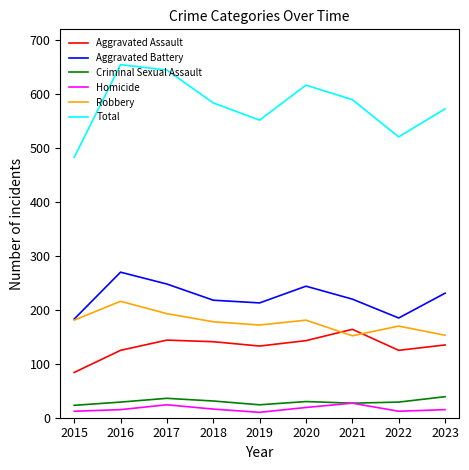

Is it true that Aggravated Assault equals 144 at 2017?

True